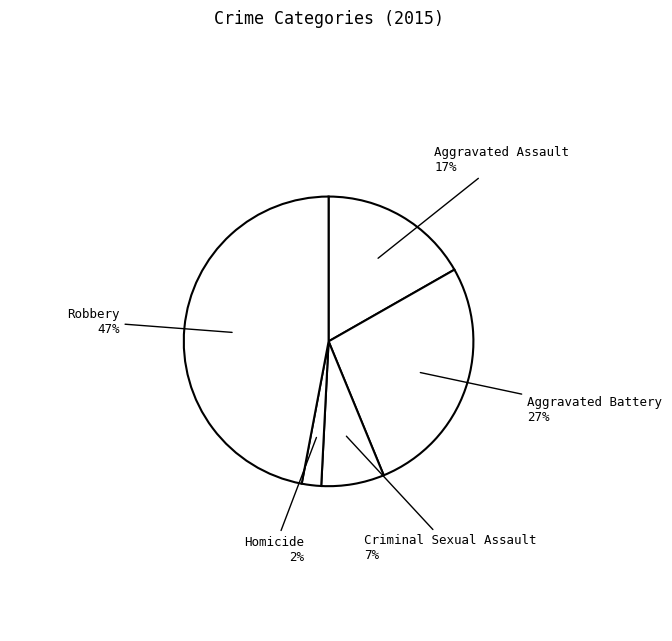

How many segments does this pie chart have?

5